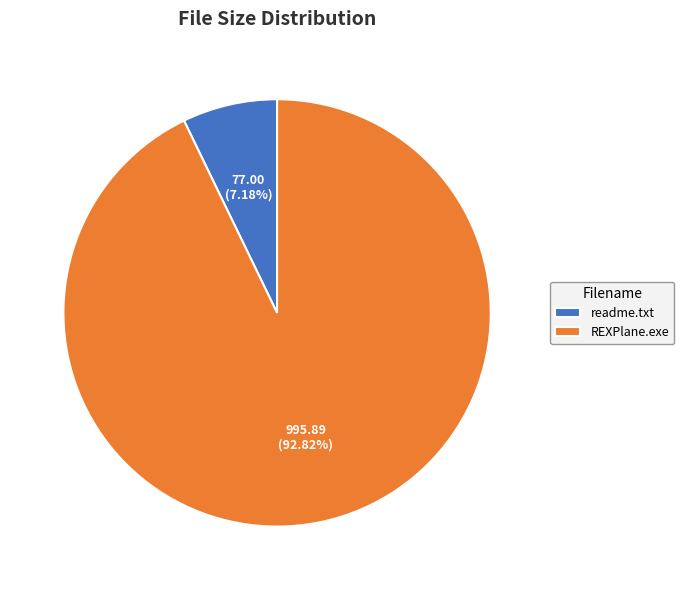

Which slice is the largest?

REXPlane.exe